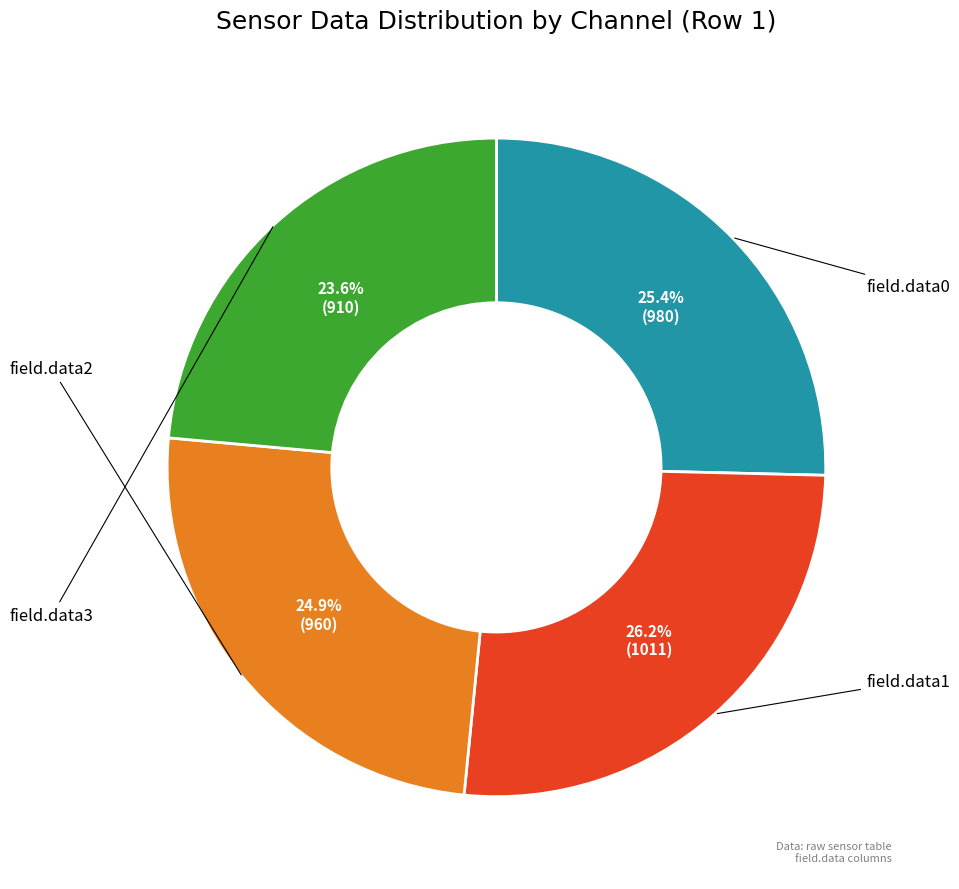

Does any single category account for the majority?

No